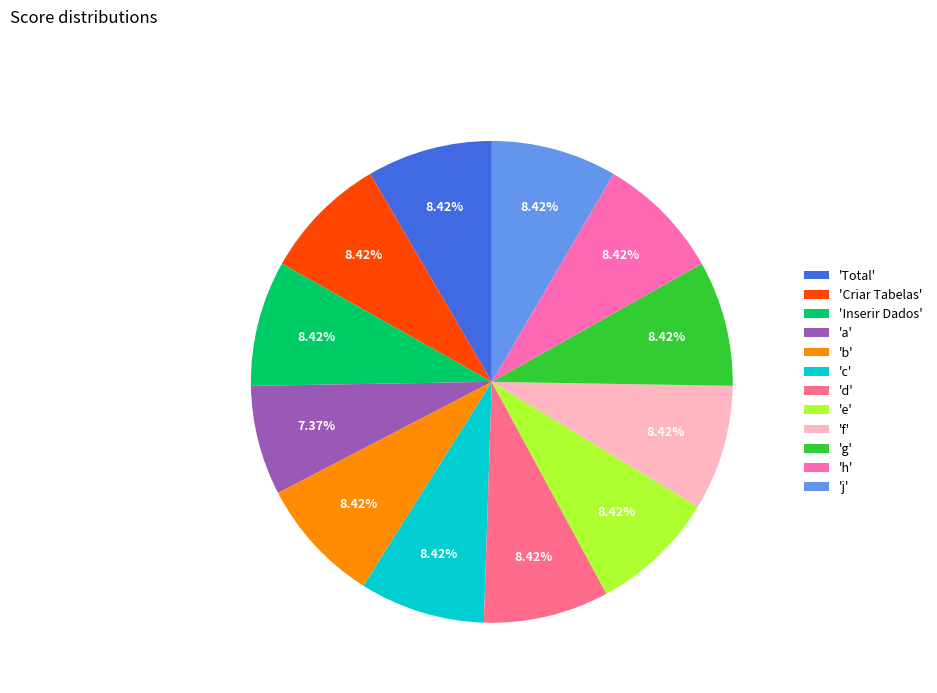

Is the sum of 'c' and 'j' greater than half?

No